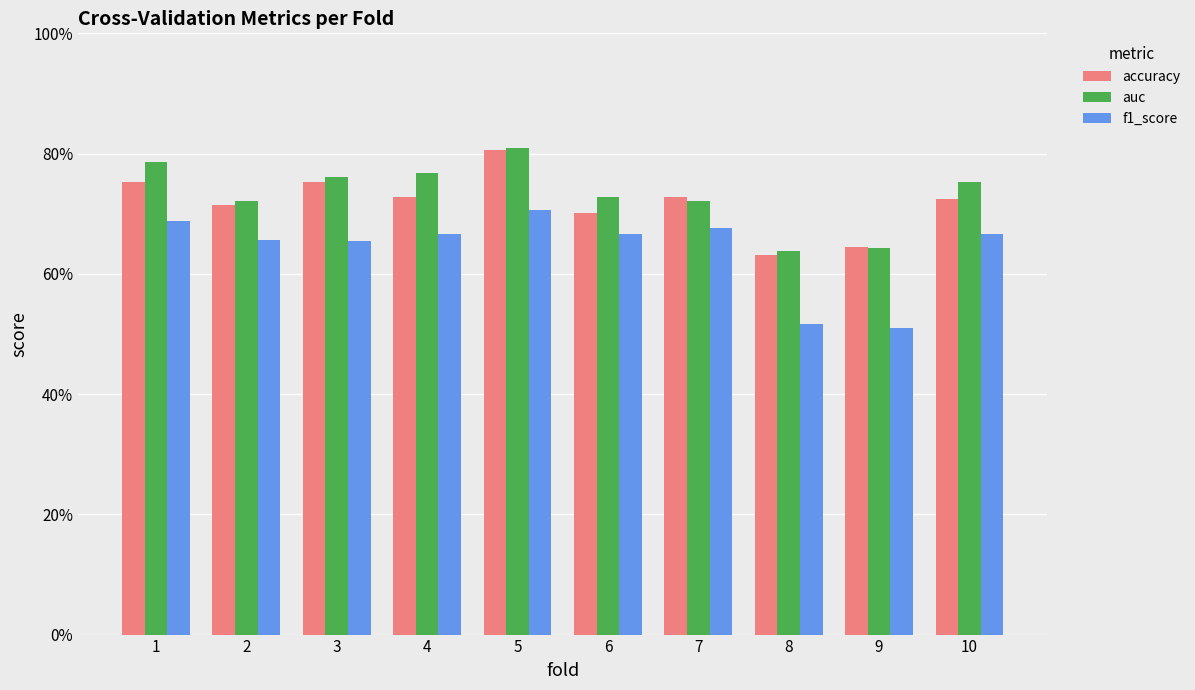

The value of accuracy at 6 is 0.7. True or false?

True